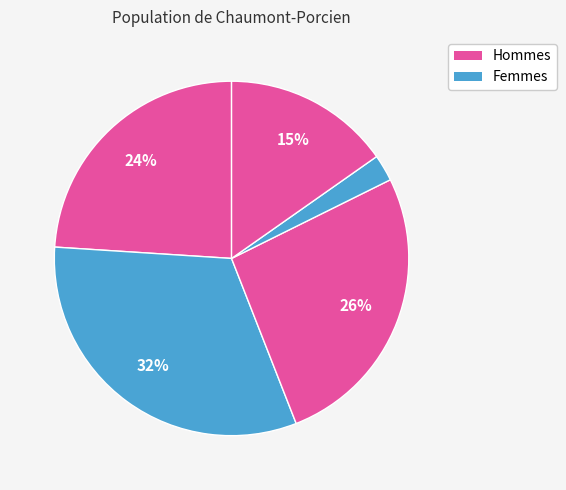

Count the number of slices in the pie.

5